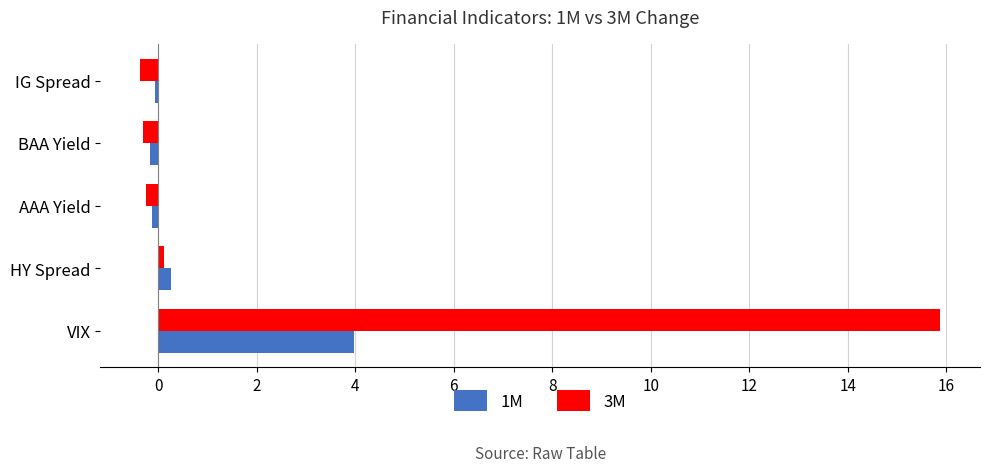

How many values in 3M are below zero?

3